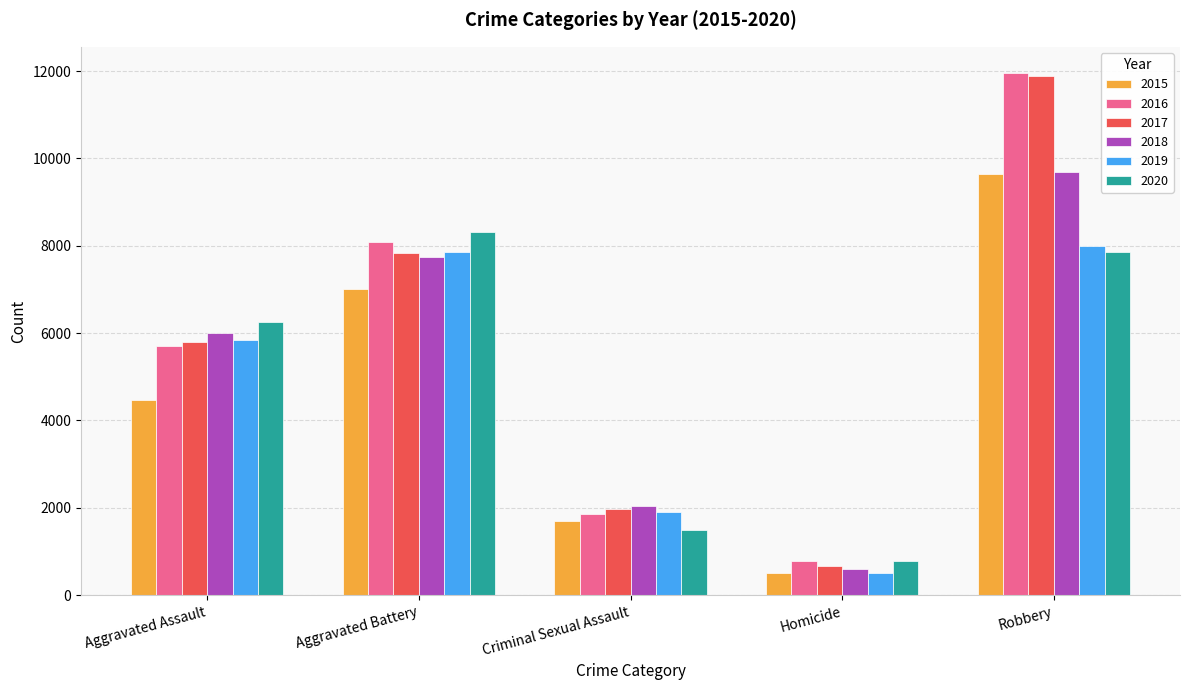

How many data points in 2017 are less than 5793?

2